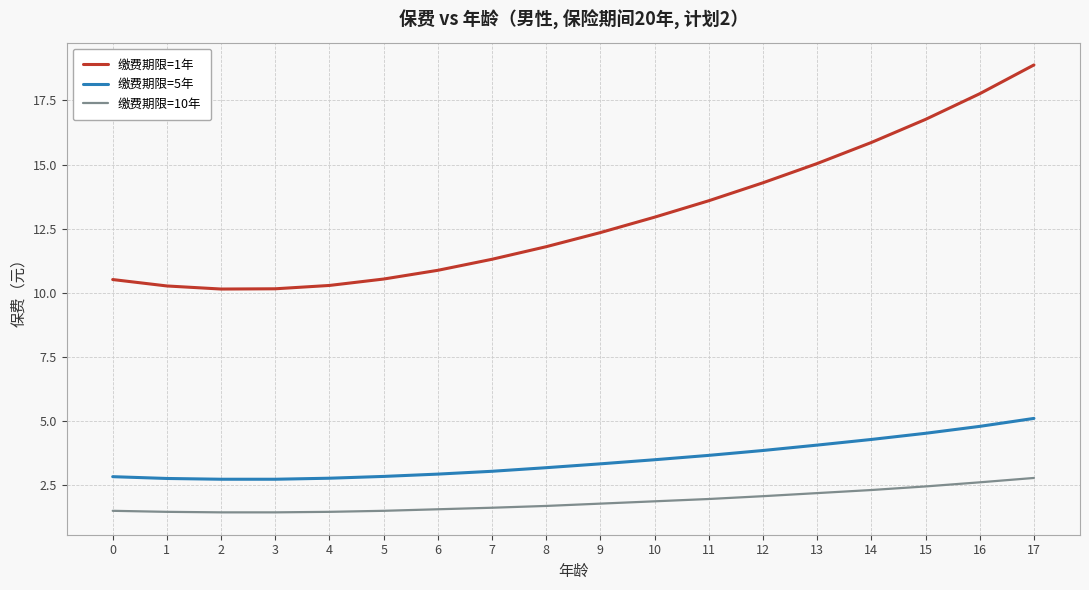

Which series has the largest total across all categories?

缴费期限=1年